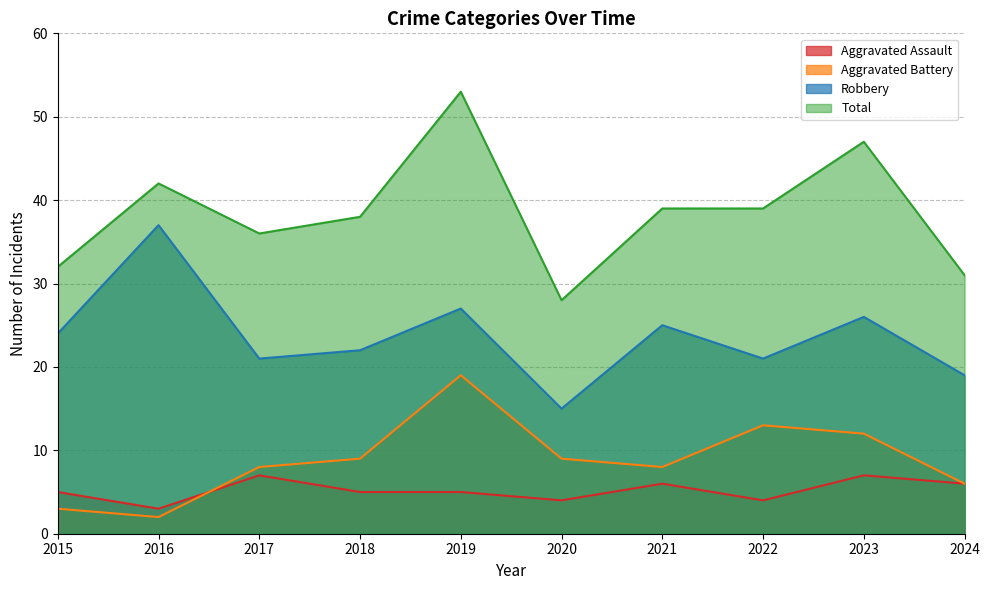

What are all the series names shown in the legend?

Aggravated Assault, Aggravated Battery, Robbery, Total